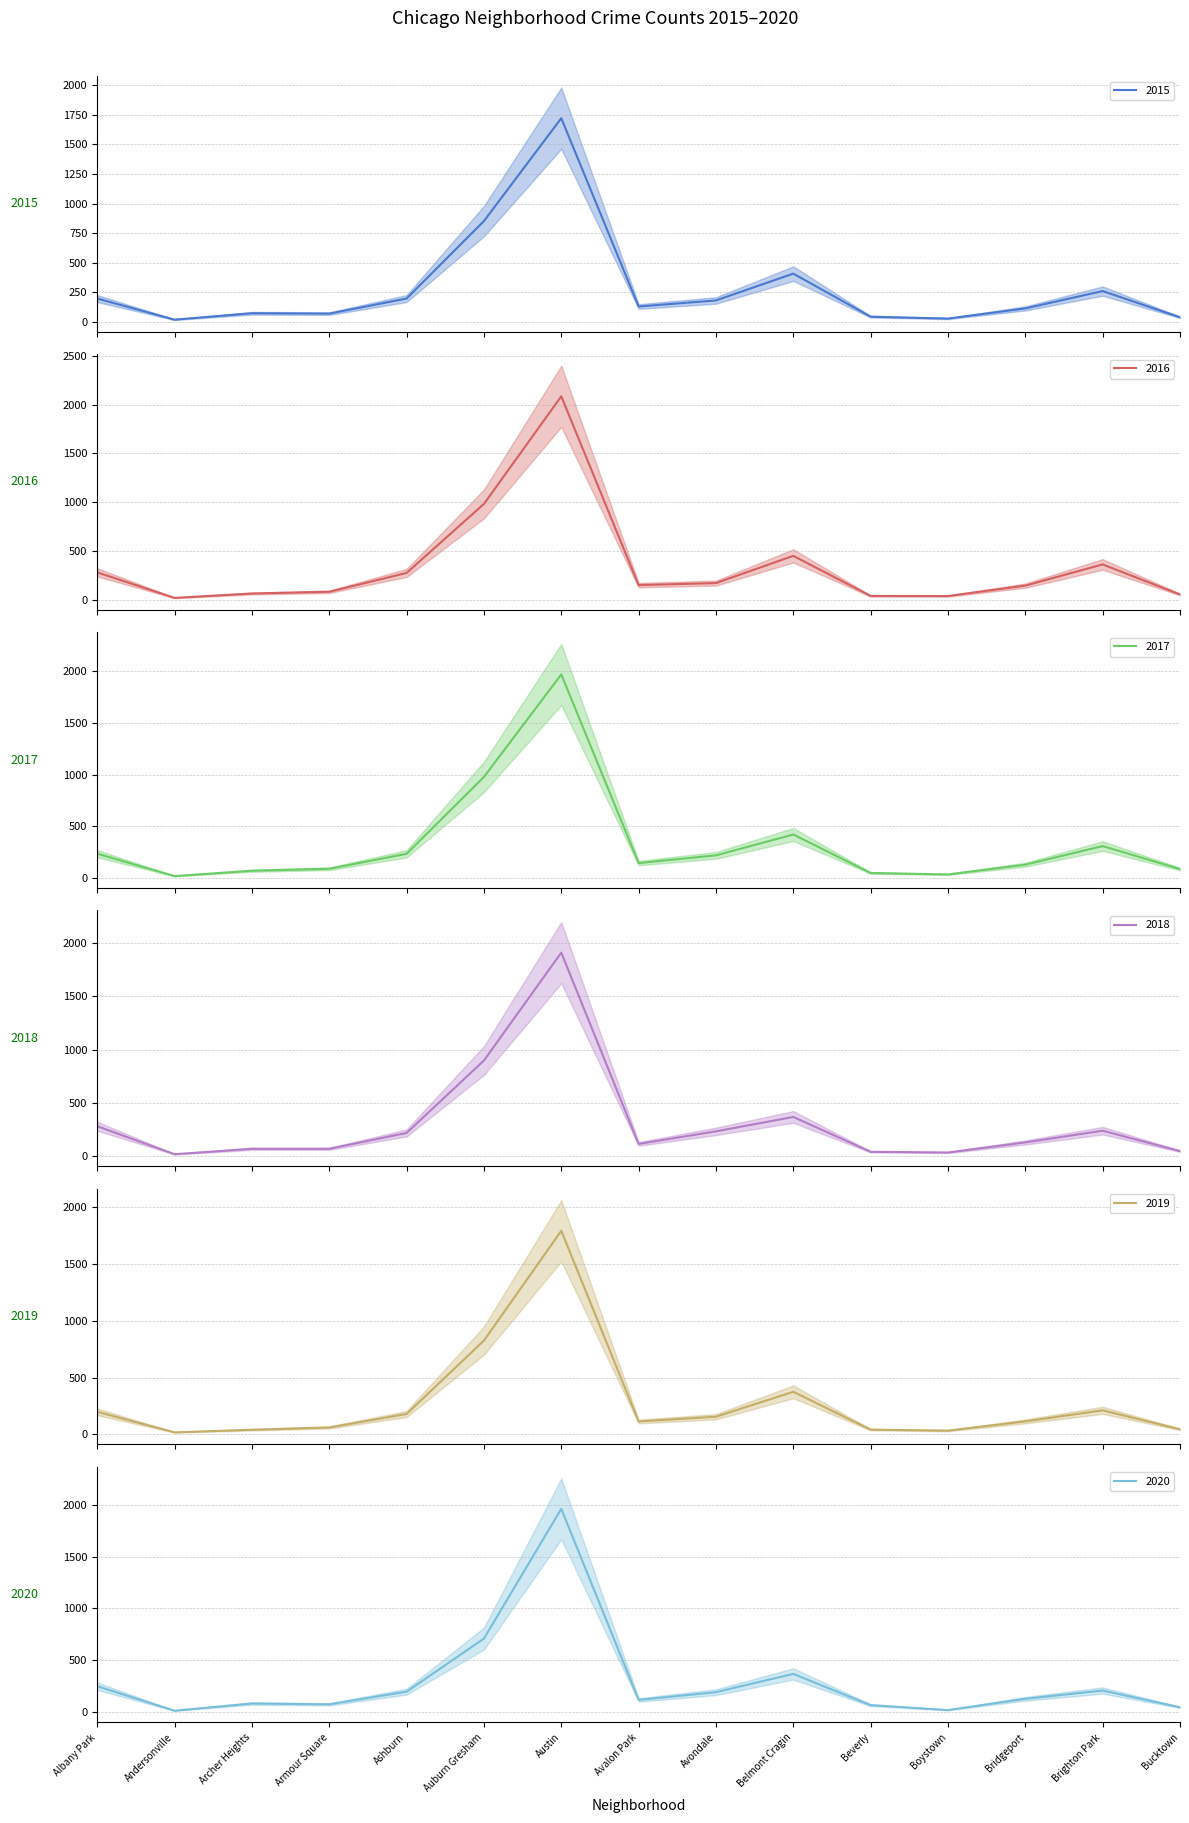

What is the total value across all series at Austin?

11446